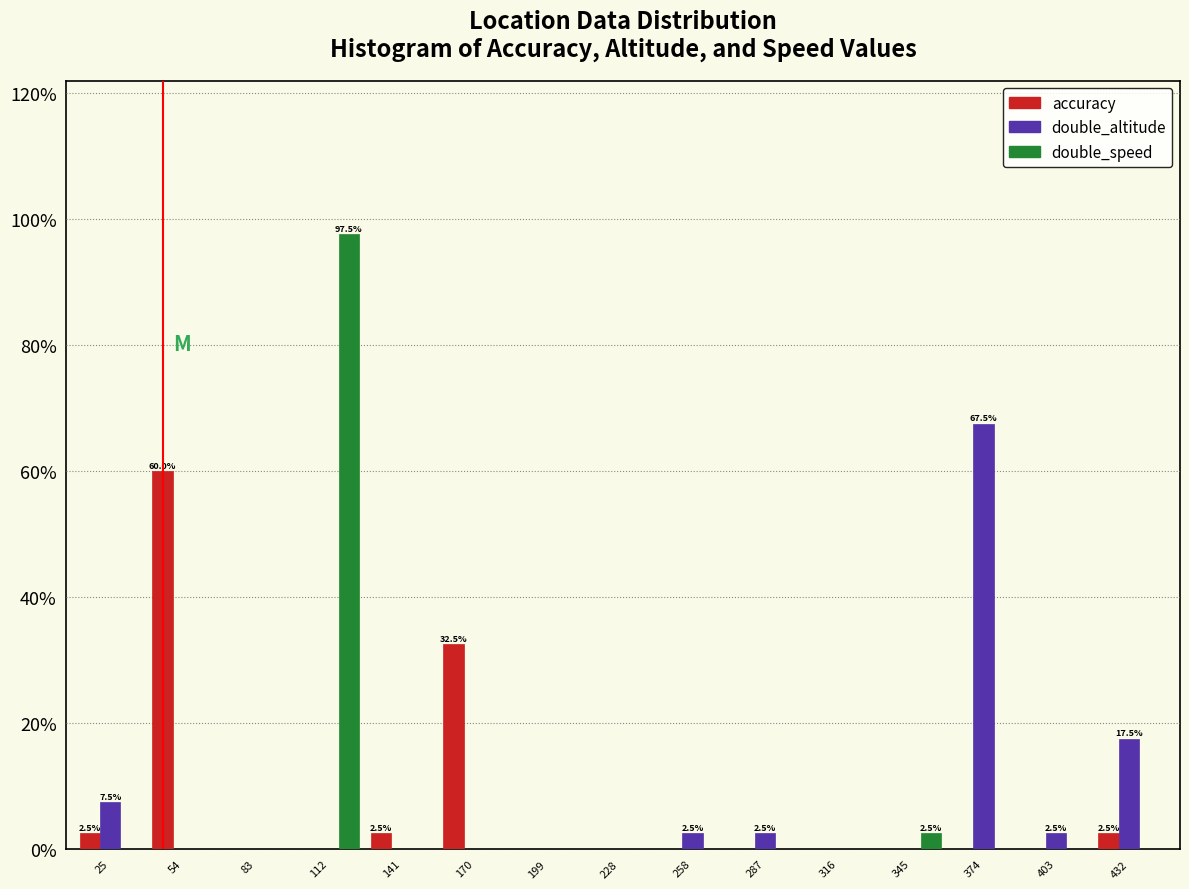

What are all the series names shown in the legend?

accuracy, double_altitude, double_speed